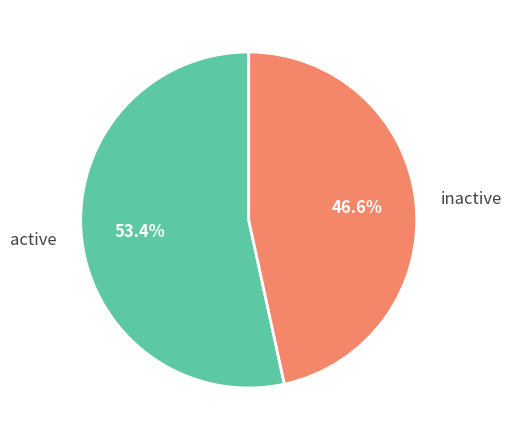

Is inactive the majority of the pie?

No